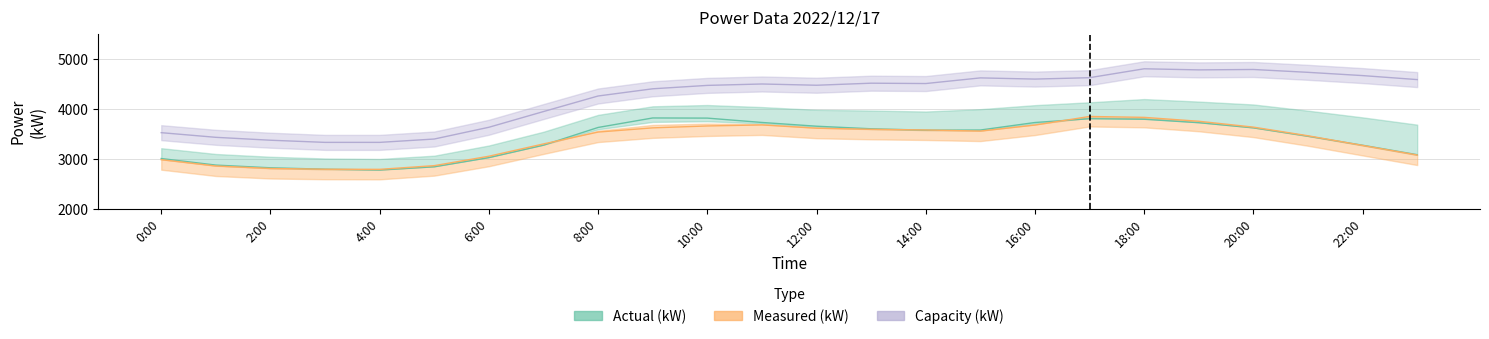

Which series has the largest range (max minus min)?

Capacity (kW)